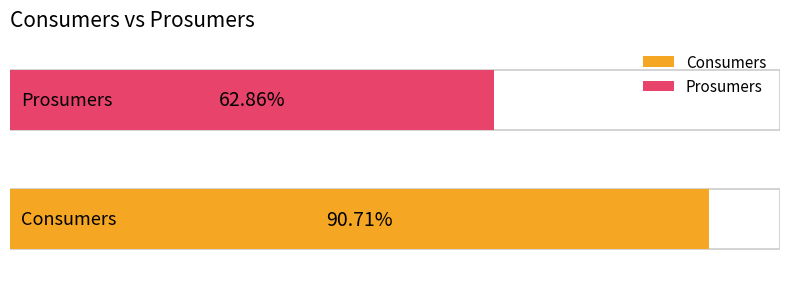

Does the chart contain stacked bars?

No